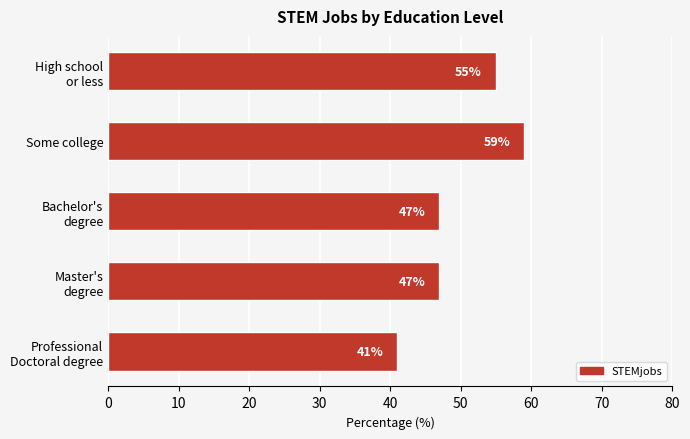

Is it true that the value at Some college is 20?

False